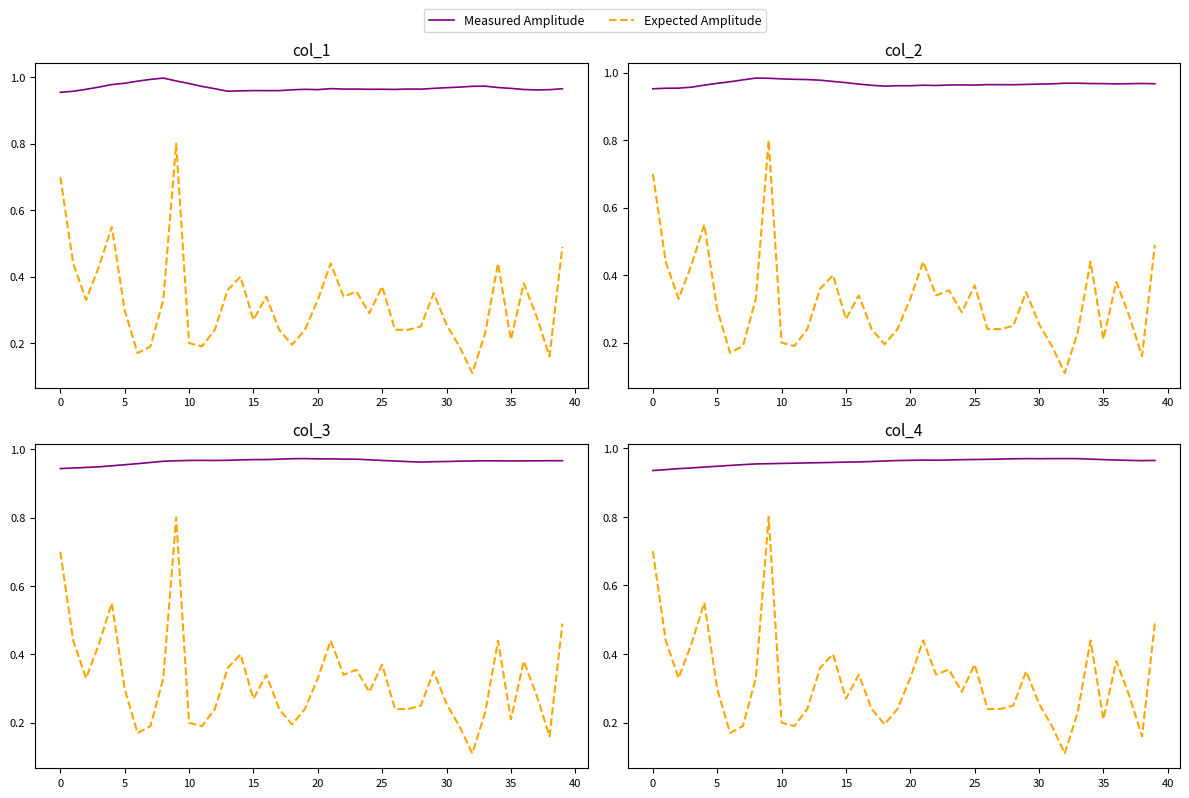

What is the average value of the Expected Amplitude series?

0.3